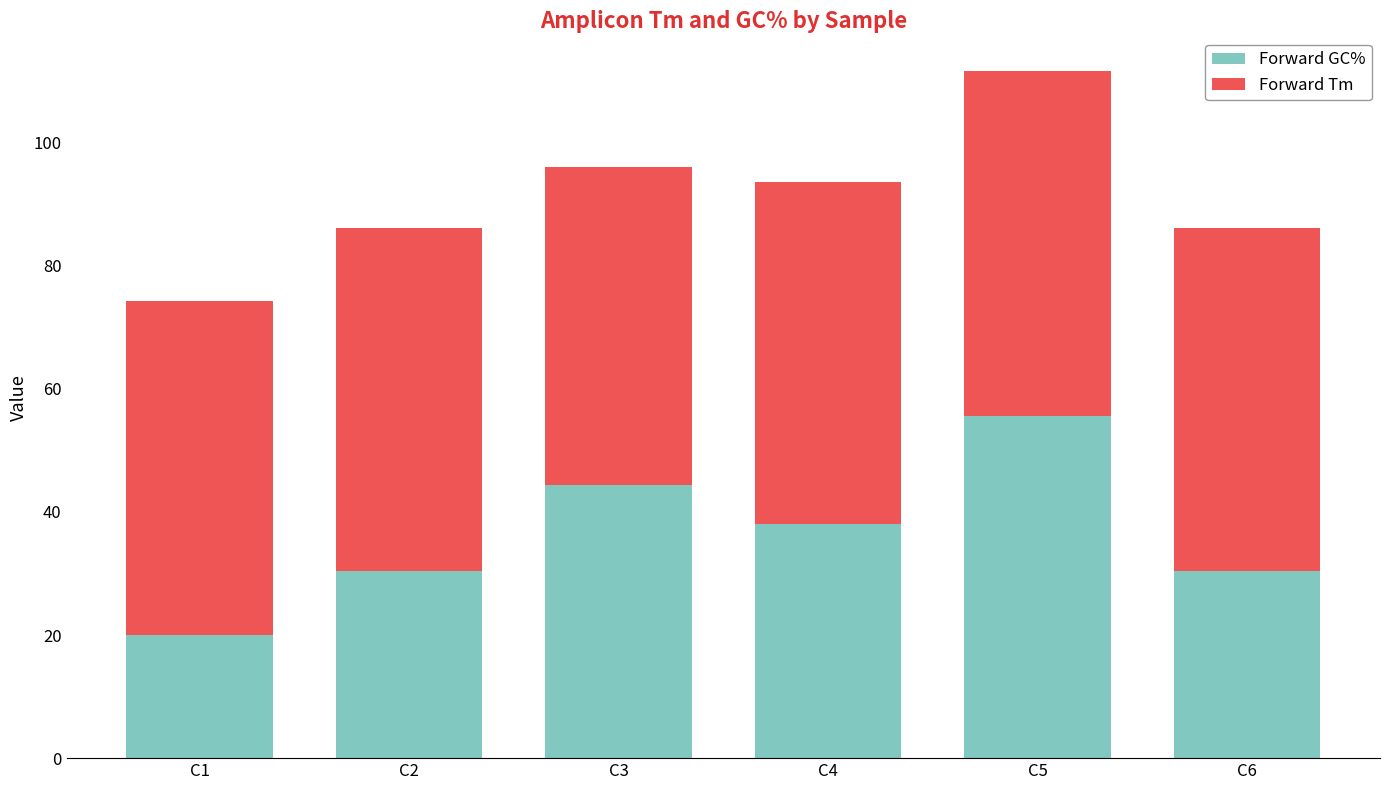

What is the sum of the Forward GC% values at C5 and C4?

93.7